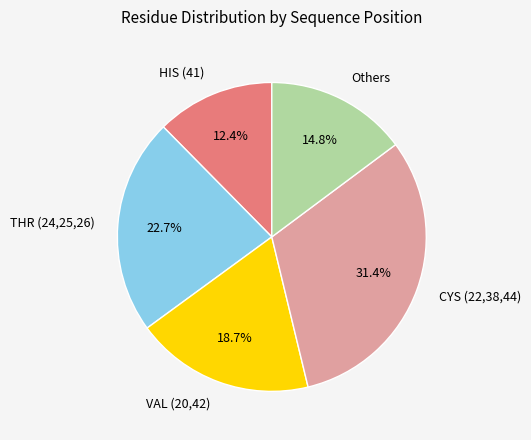

Rank the categories by value from highest to lowest.

CYS (22,38,44), THR (24,25,26), VAL (20,42), Others, HIS (41)